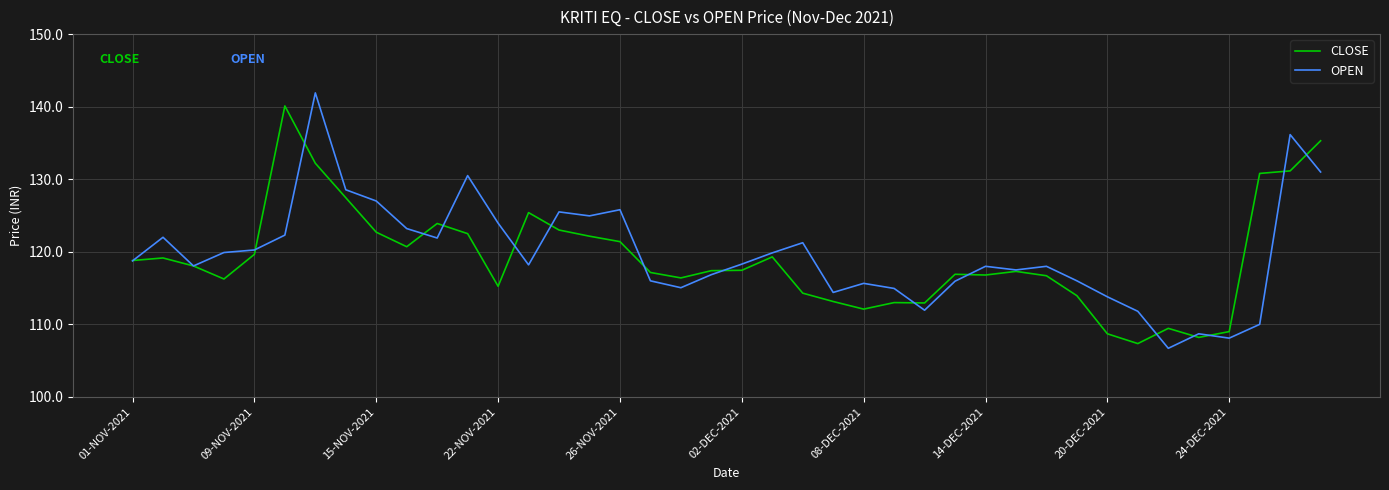

Is this an area chart (filled region under the line)?

No